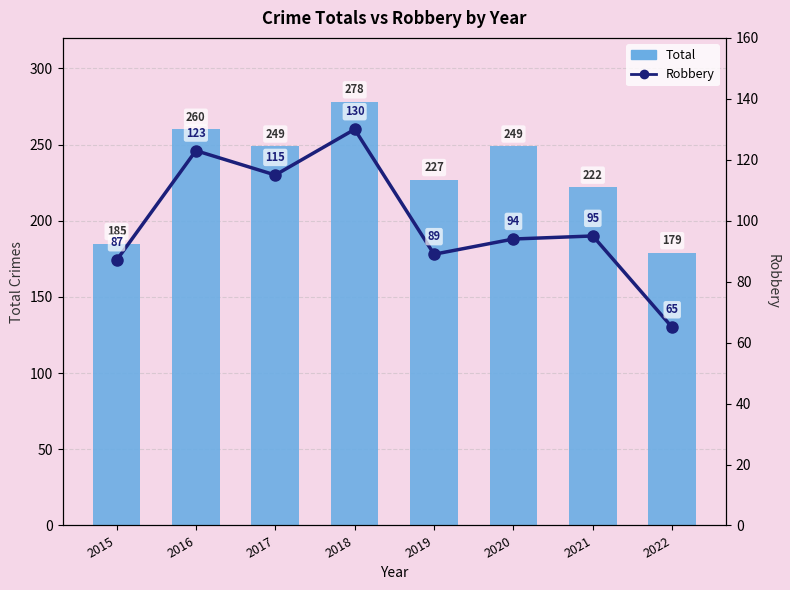

How many data points in Total are less than 249?

4